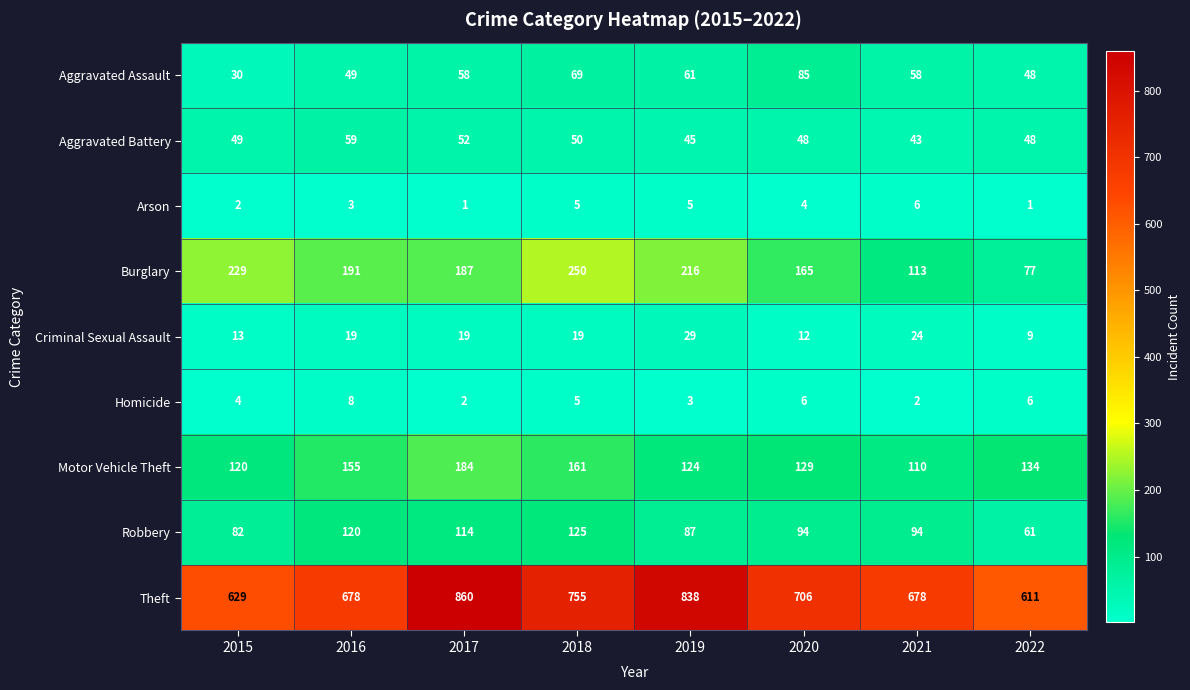

Rank the series by their maximum value, from lowest to highest.

Arson, Homicide, Criminal Sexual Assault, Aggravated Battery, Aggravated Assault, Robbery, Motor Vehicle Theft, Burglary, Theft